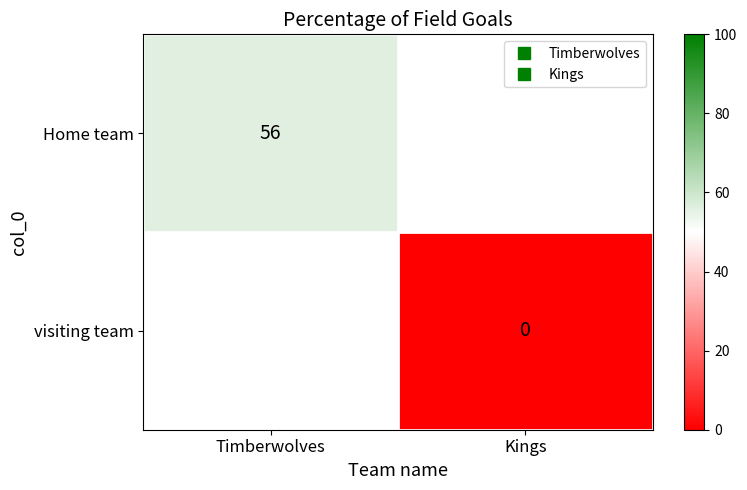

The Home team series shows 94.4 at Timberwolves. True or false?

False